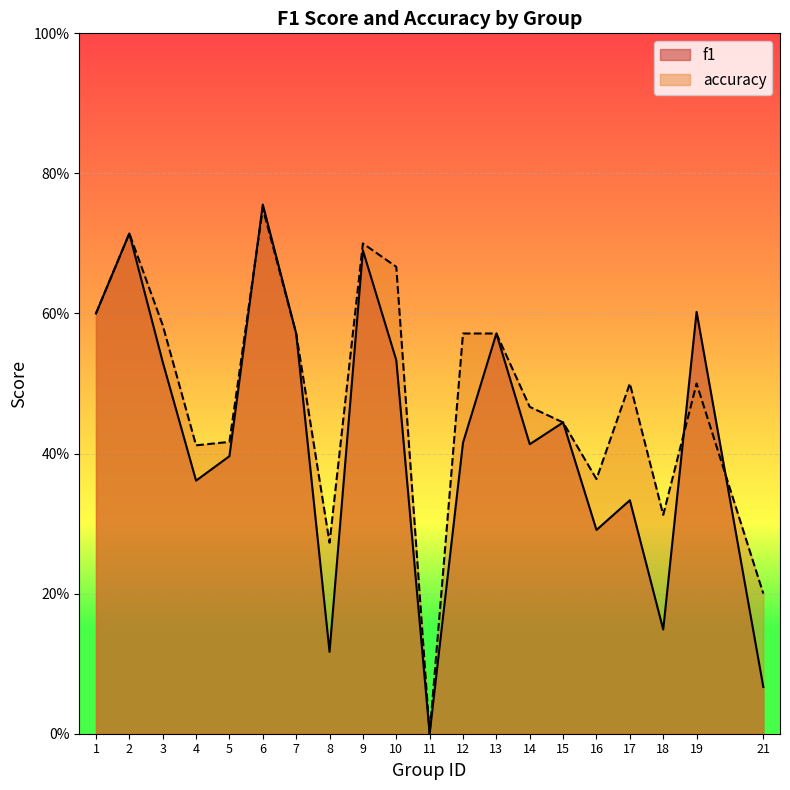

Between 1 and 16, which series saw the biggest shift?

f1